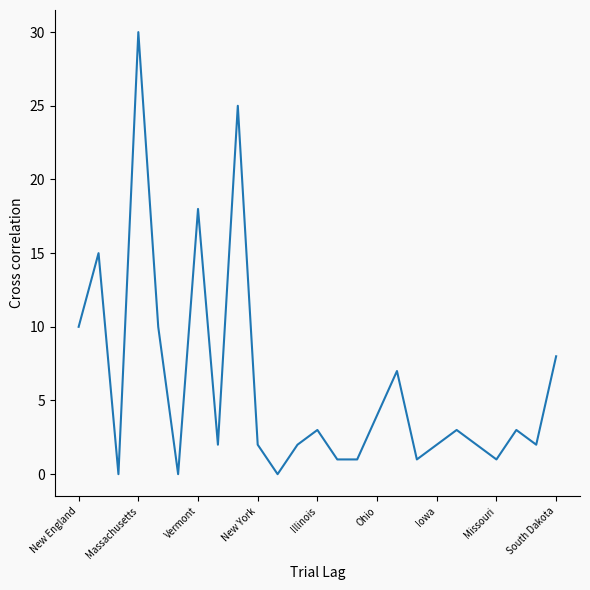

What is the greatest value displayed?

30